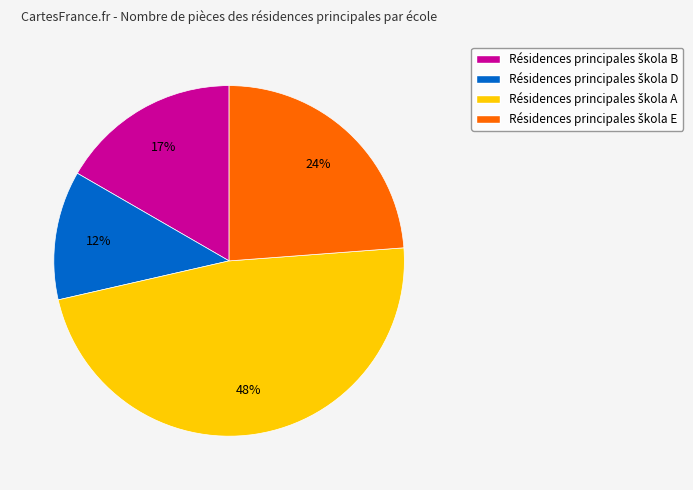

Is there a majority slice in this chart?

No